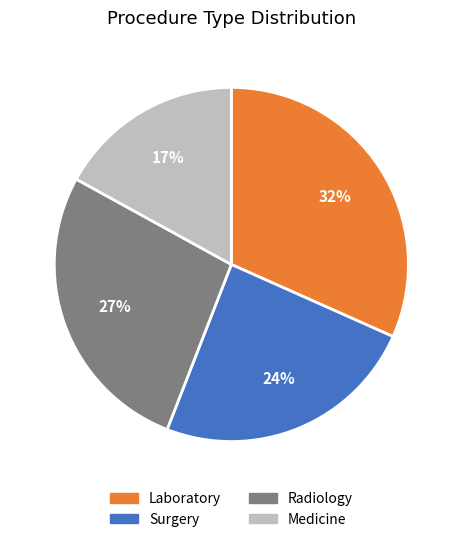

To the nearest percent, what is the average slice percentage?

25%